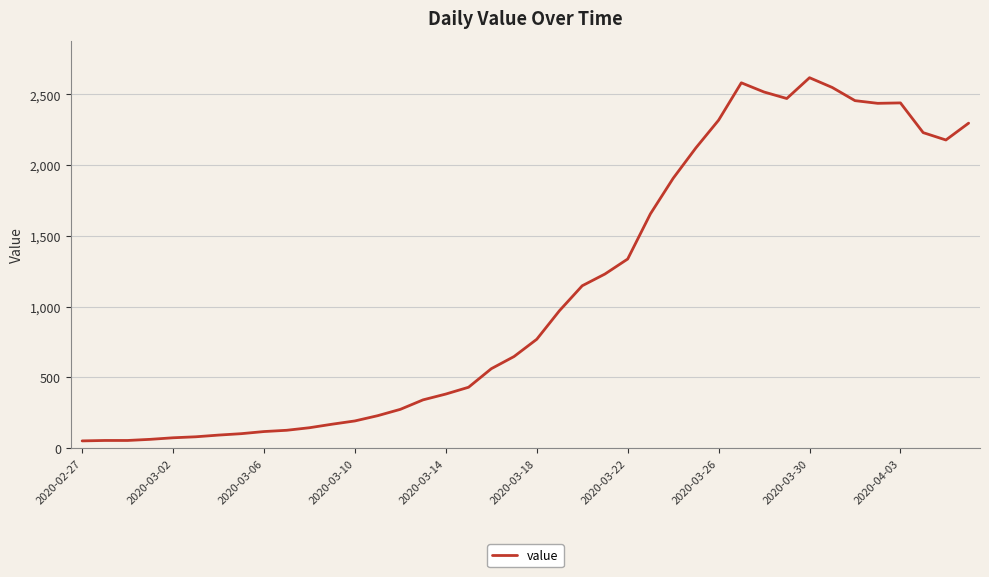

Is this an area chart (filled region under the line)?

No